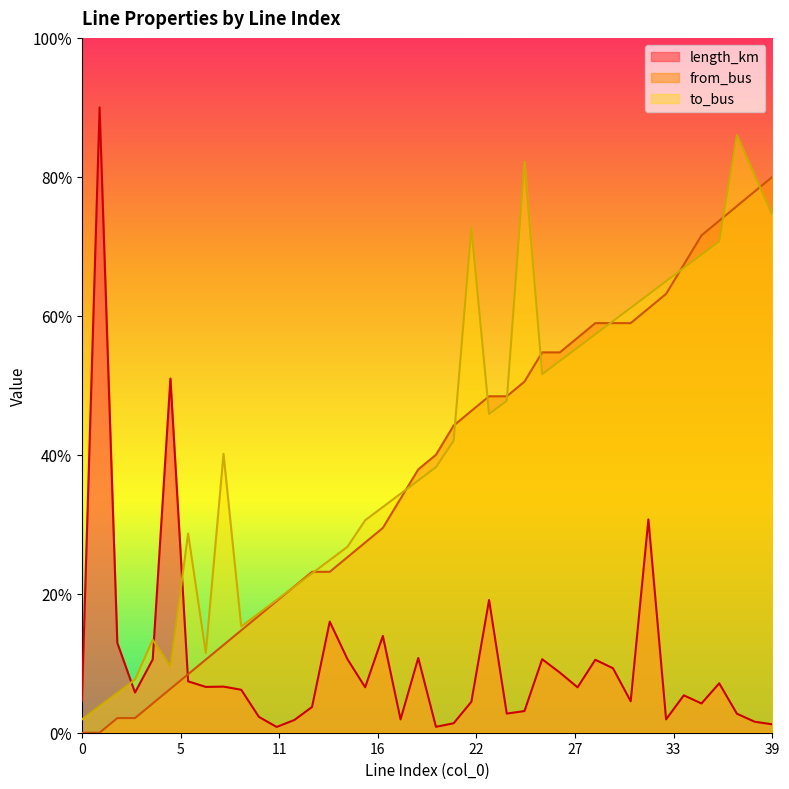

Which series ends up on top after the final intersection of from_bus and to_bus?

from_bus